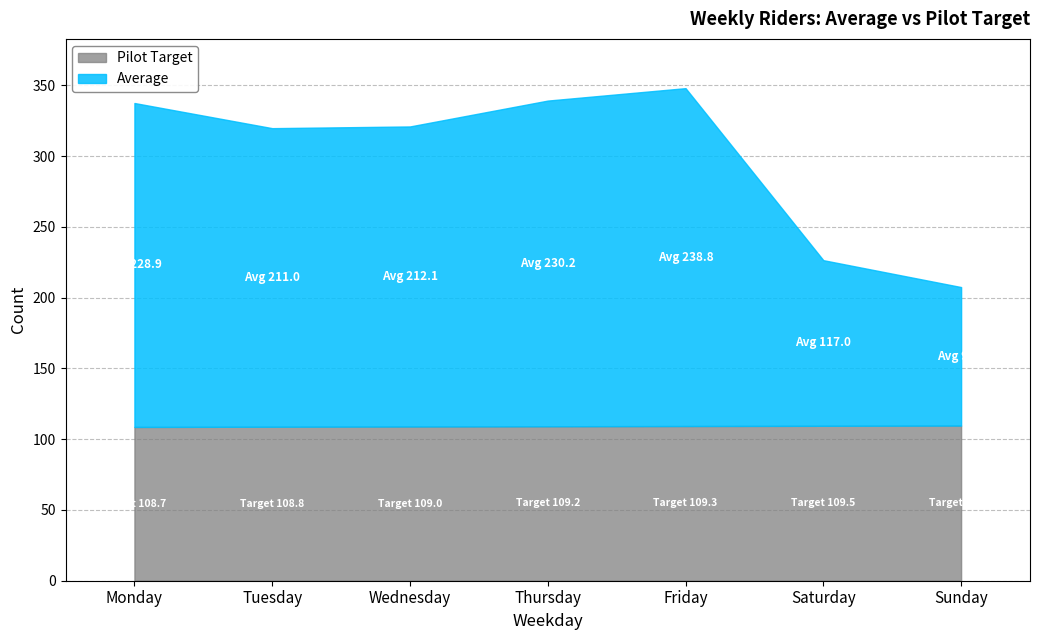

What are all the series names shown in the legend?

Pilot Target, Average